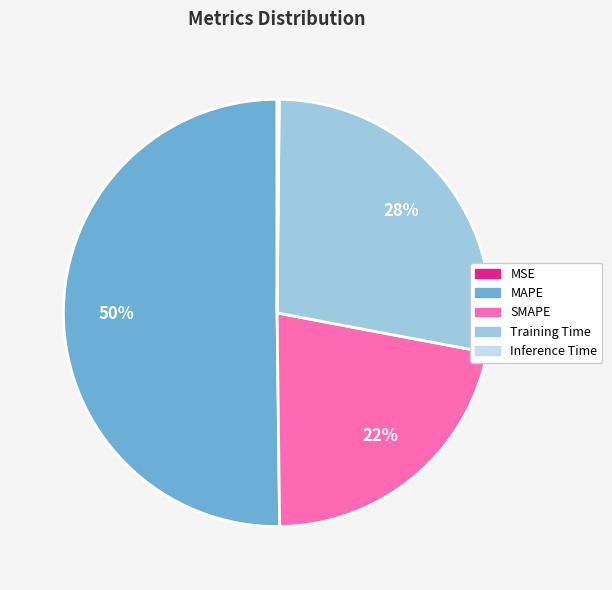

What is the majority slice?

MAPE